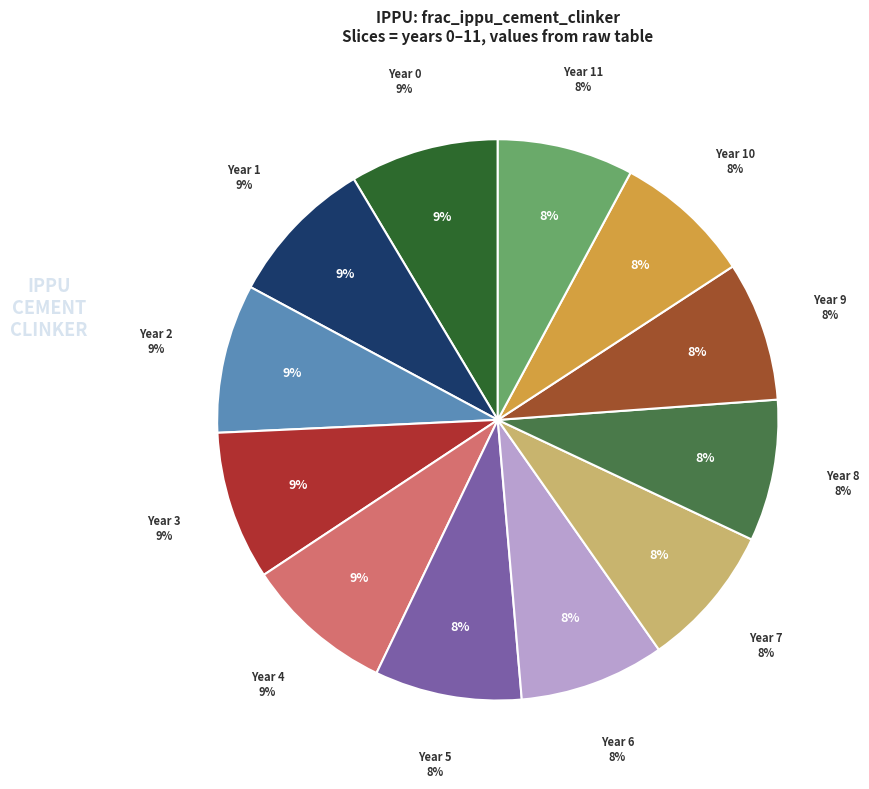

Count the number of slices in the pie.

12